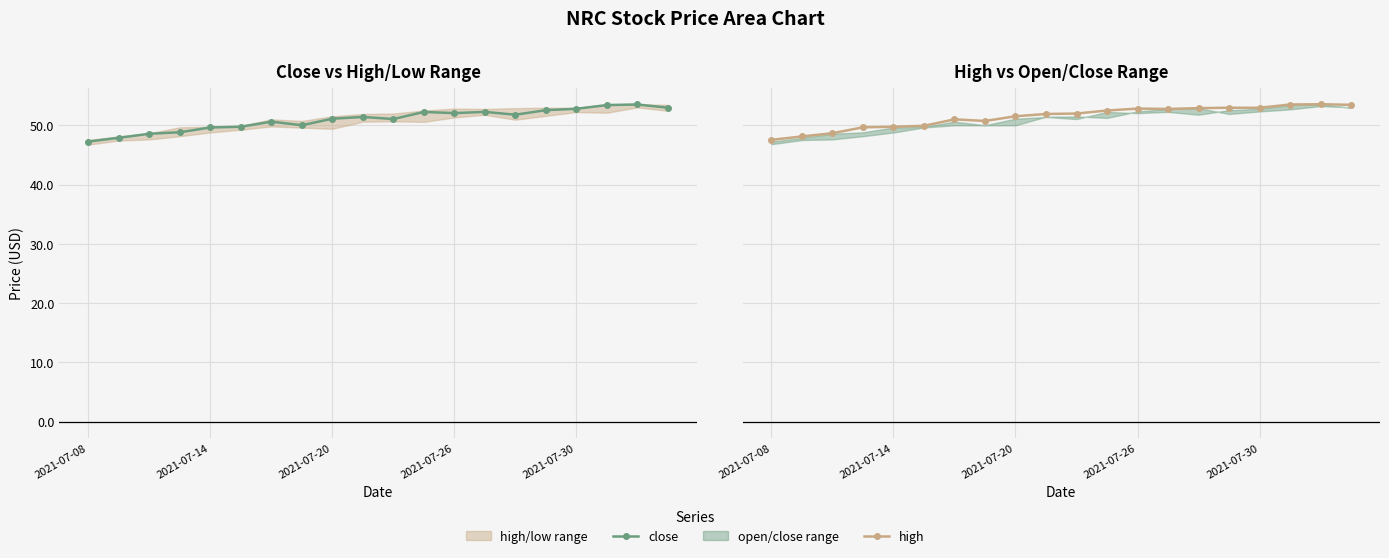

True or false: high and close intersect in this chart.

False